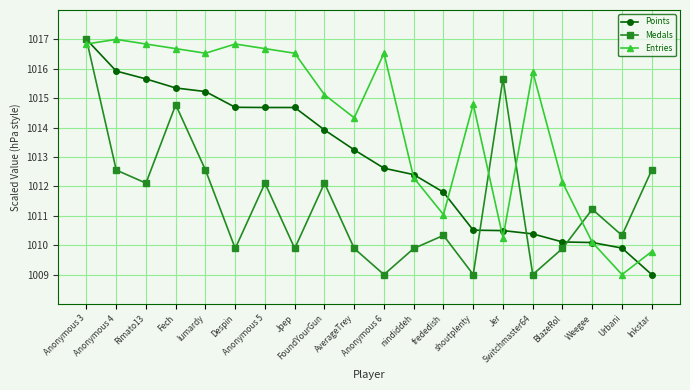

List the series in order of their overall mean, highest first.

Entries, Points, Medals